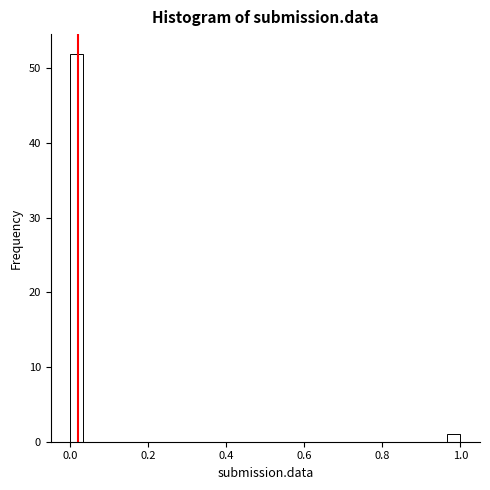

Around what value on the x-axis is the tallest bar? Give the approximate position of its centre, as read against the axis.

0.02